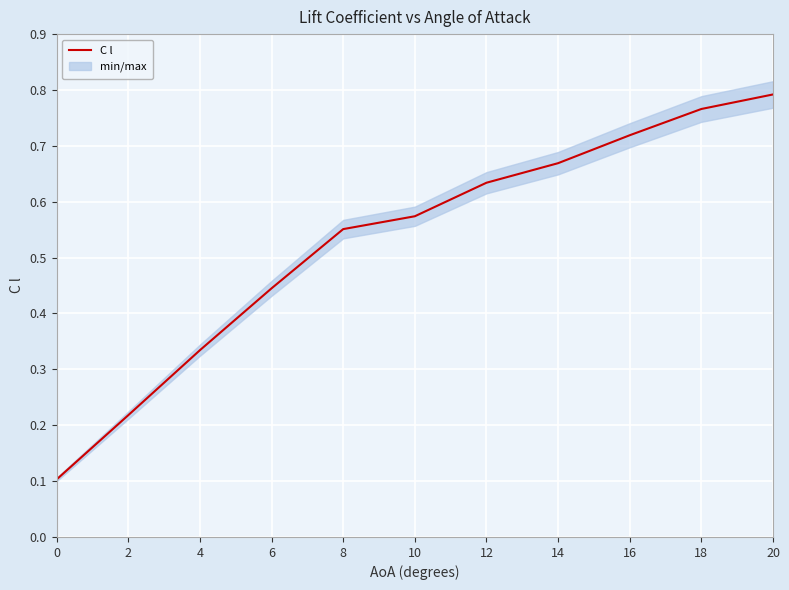

What is the value of the 8th point from the left?

0.7